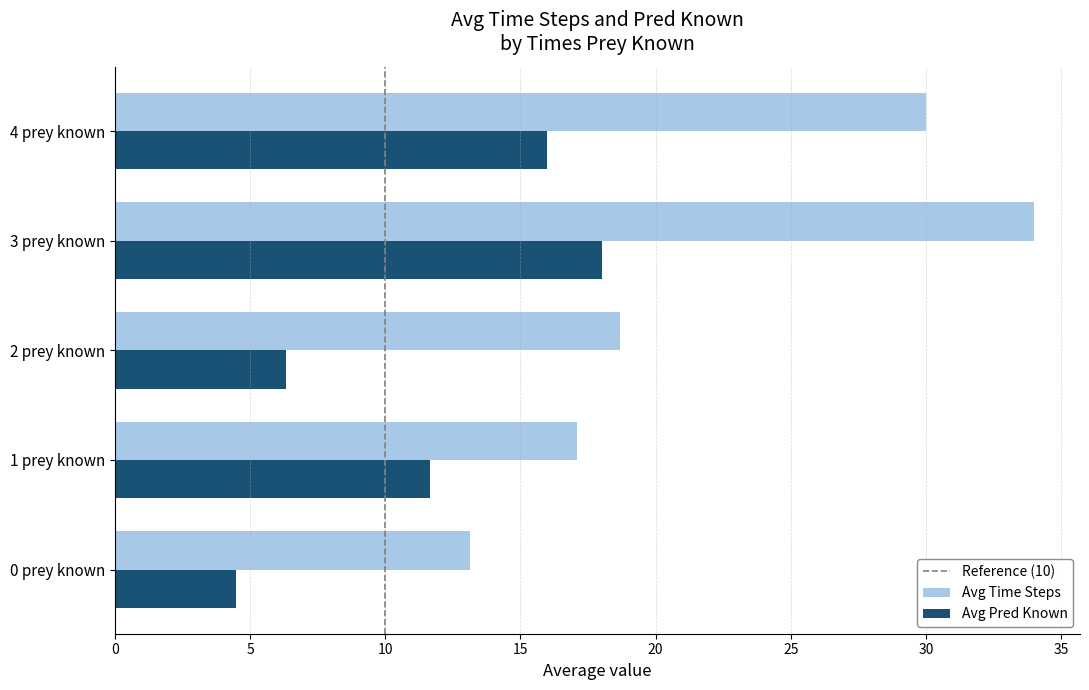

List the series in order of their overall mean, highest first.

Avg Time Steps, Avg Pred Known